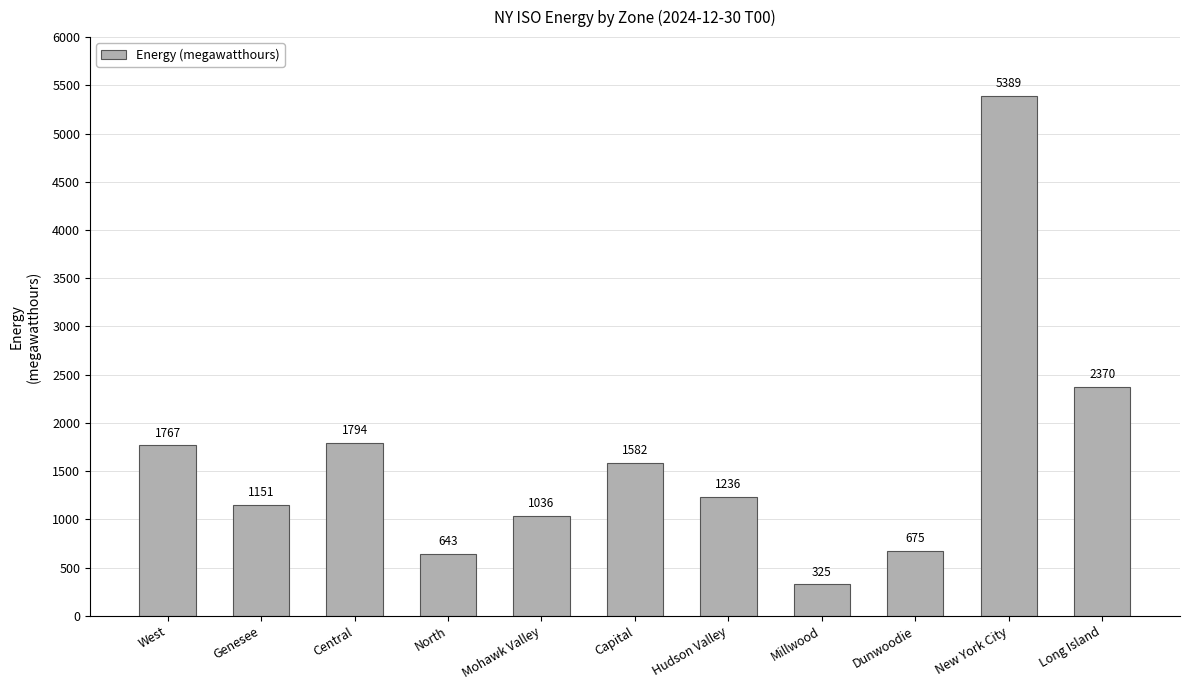

What position from the left is Central?

3